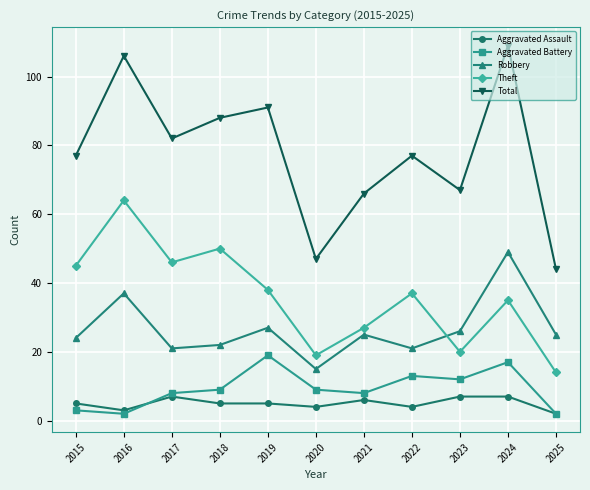

Between 2015 and 2016, which series saw the biggest shift?

Total